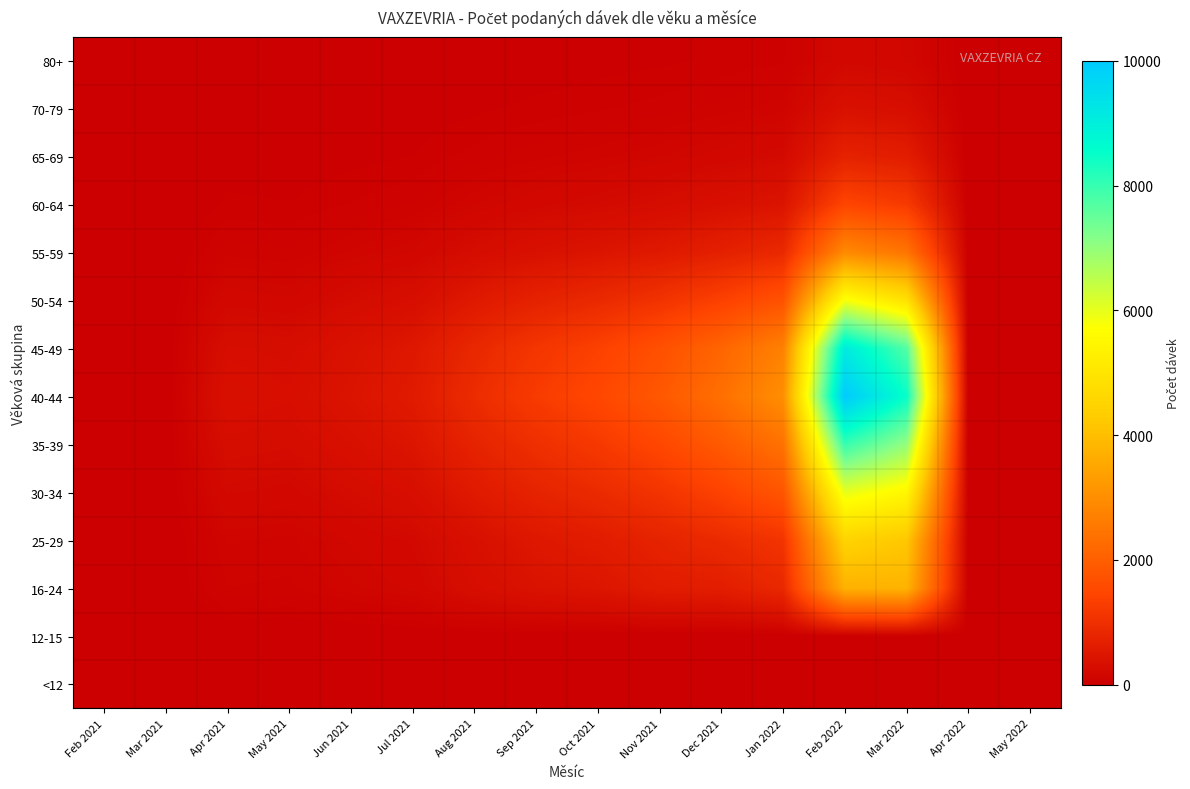

How many data points does each series have?

16